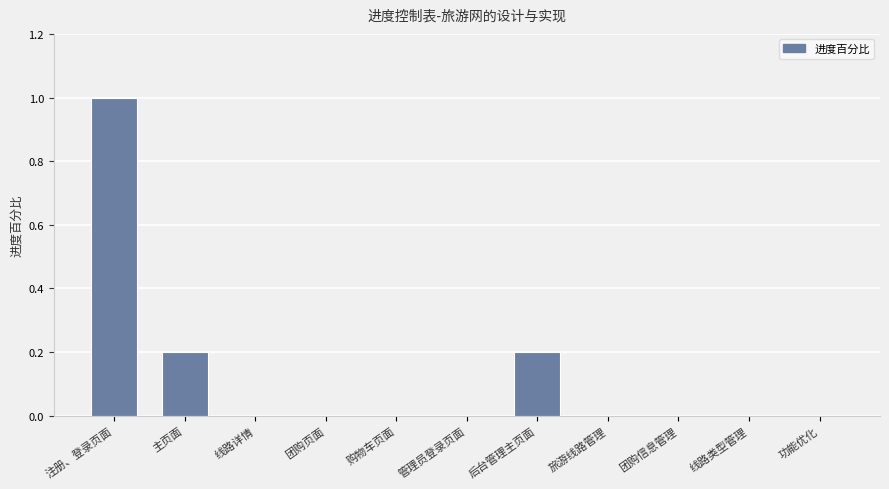

Reading right to left, what are all the values shown in this chart?

功能优化=0.0	线路类型管理=0.0	团购信息管理=0.0	旅游线路管理=0.0	后台管理主页面=0.2	管理员登录页面=0.0	购物车页面=0.0	团购页面=0.0	线路详情=0.0	主页面=0.2	注册、登录页面=1.0